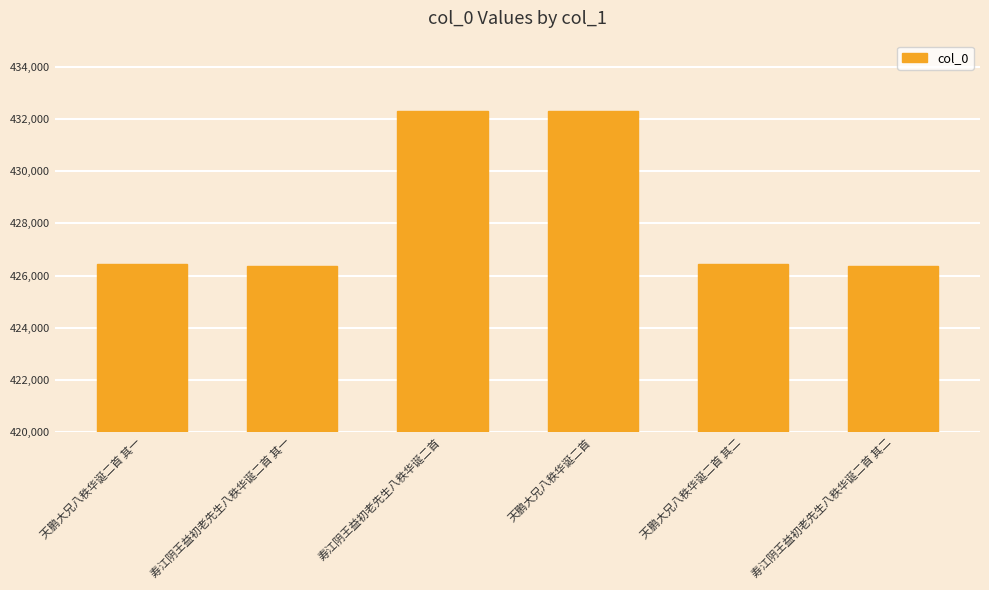

At which label is the value closest to 429338?

天鹏大兄八秩华诞二首 其二